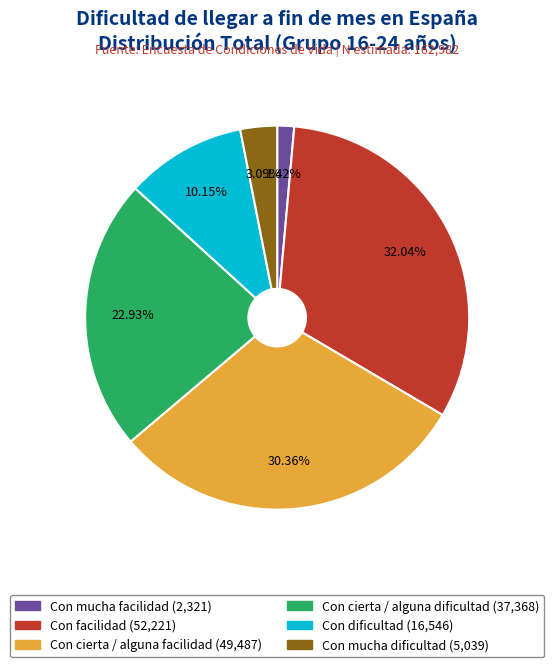

Does any single category account for the majority?

No